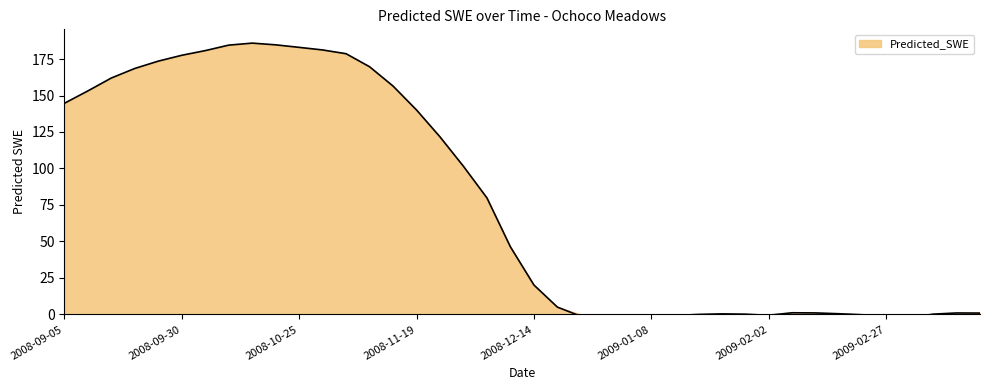

How many points are lower than both their immediate neighbors (excluding endpoints)?

3